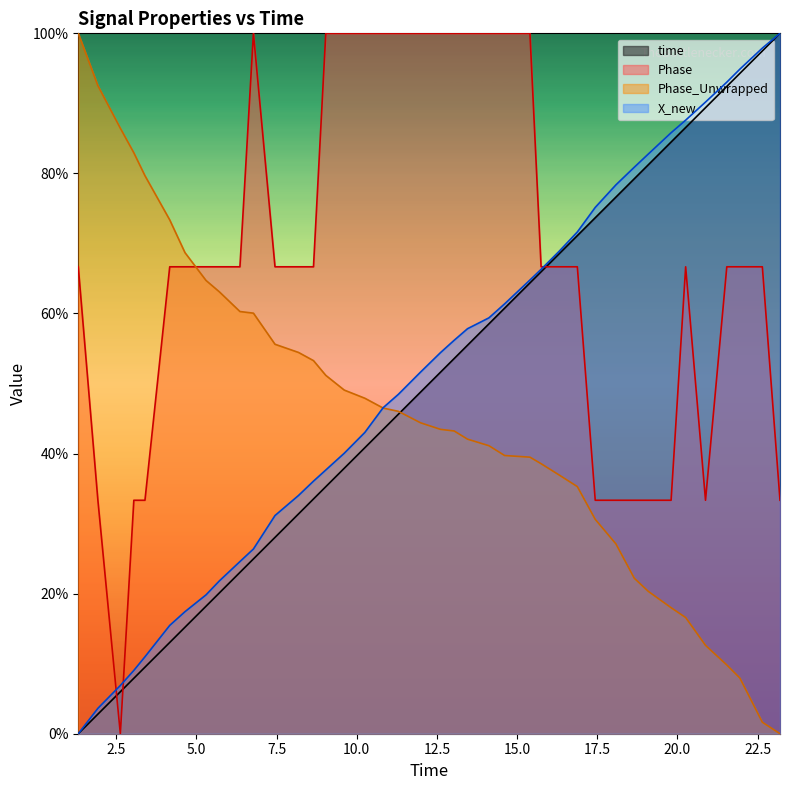

How many times do time and Phase_Unwrapped cross each other?

1